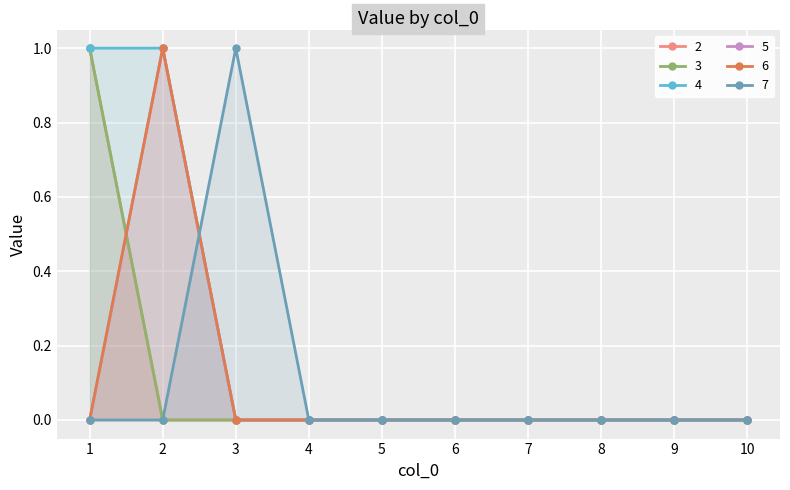

Which series changed the most between 1 and 2?

2